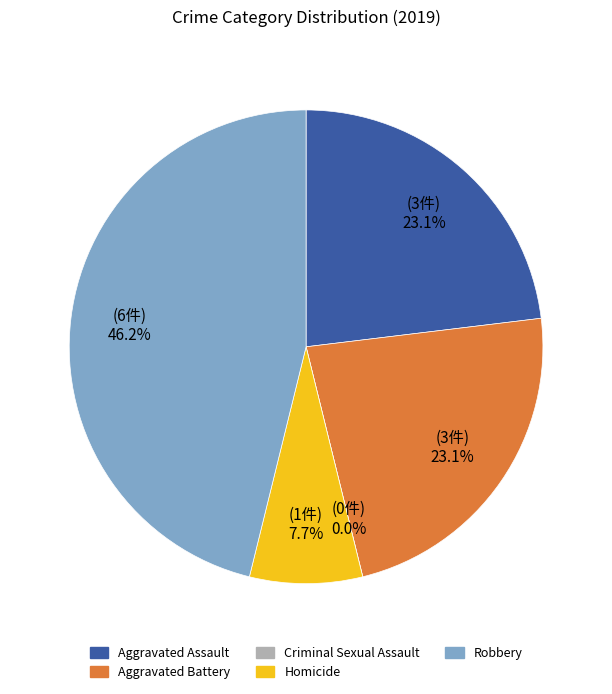

To the nearest percent, what portion does Aggravated Assault represent?

23%